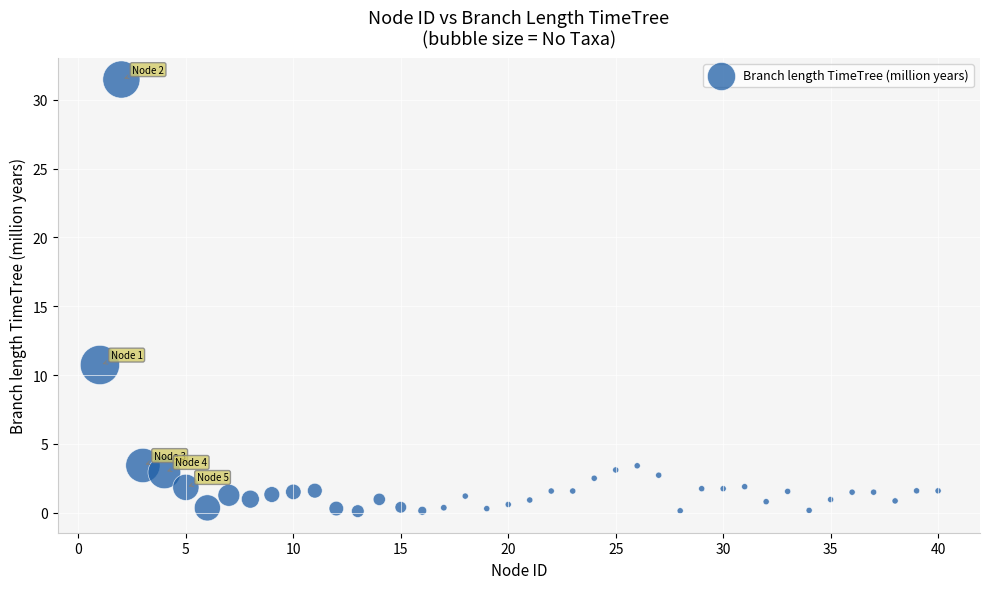

What is the range of X values (max minus min)?

39.0